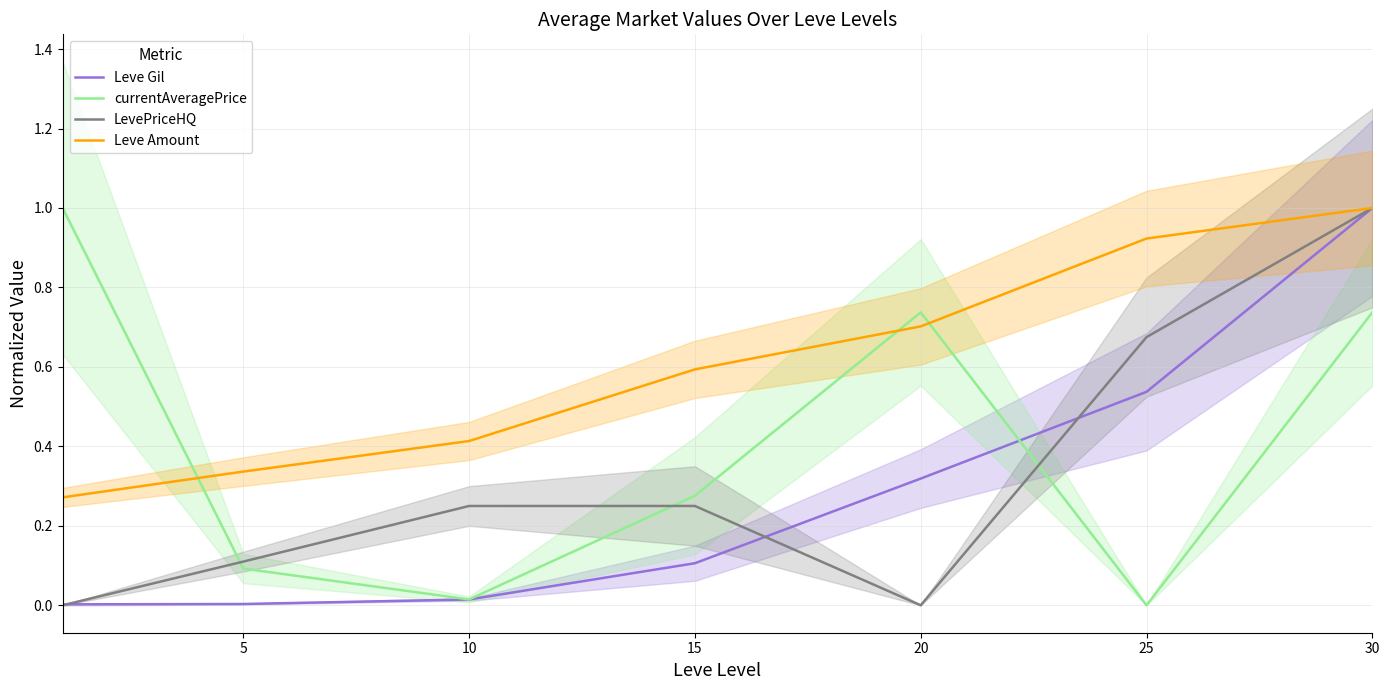

True or false: LevePriceHQ and Leve Amount cross at least once.

False